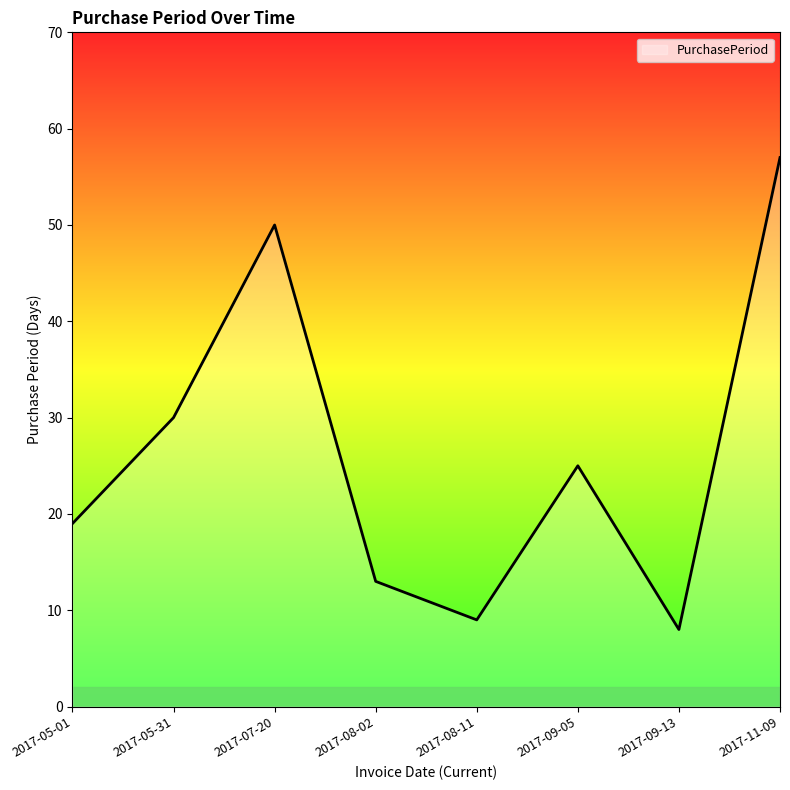

At which category does the data reach its first local peak?

2017-07-20